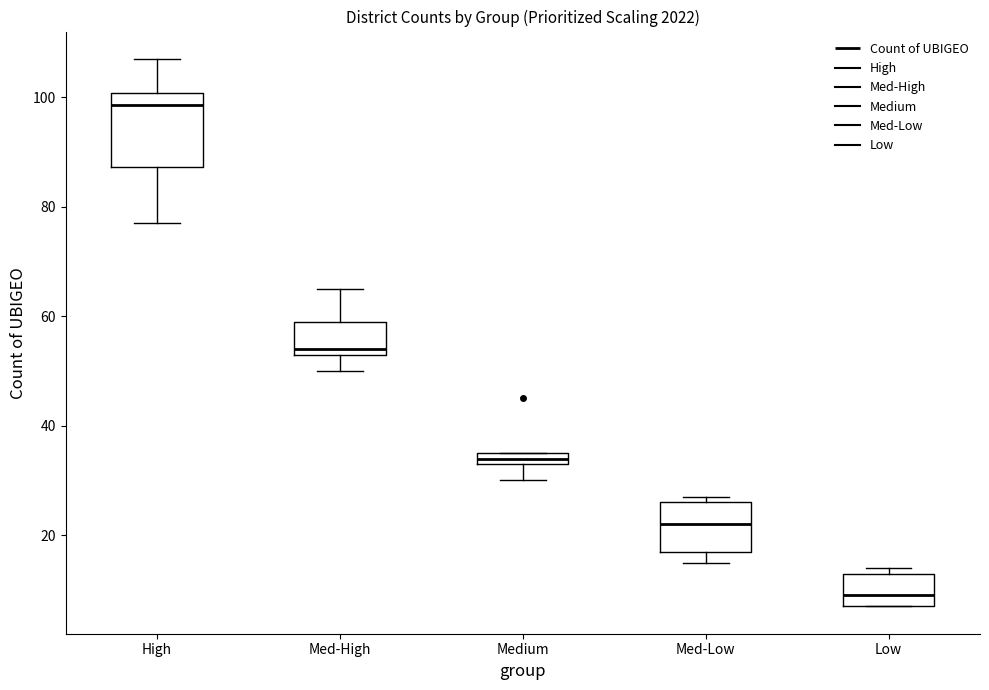

Where does the lower whisker of the box for High end on the y-axis? The values are not printed on the chart, so give them approximately, as read against the axis.

78